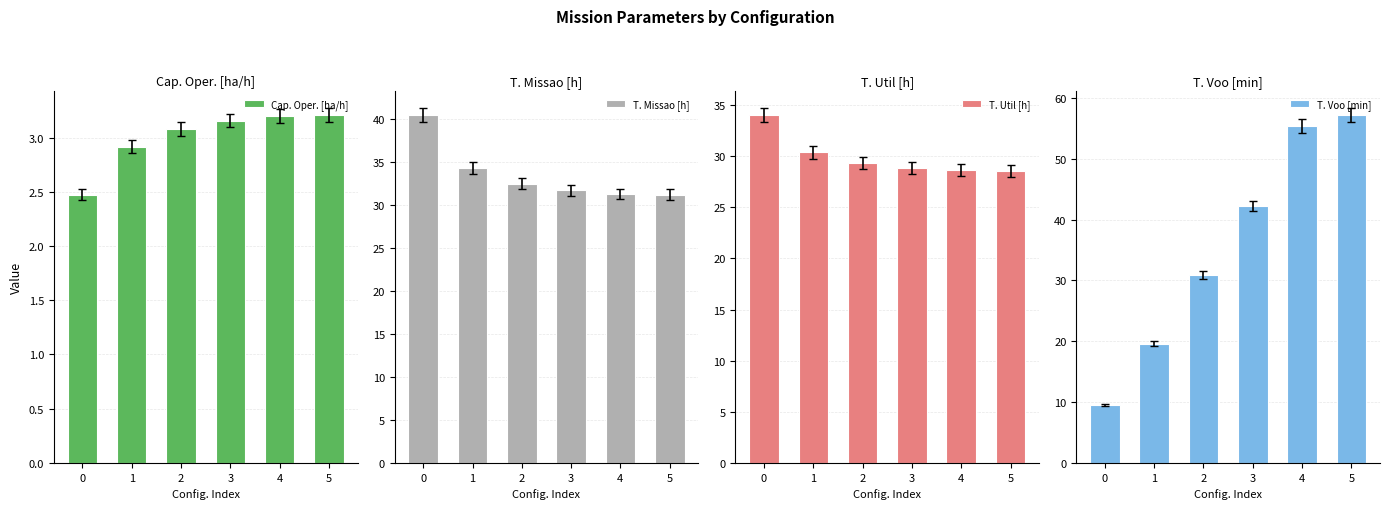

What is the maximum value shown in the chart?

57.2